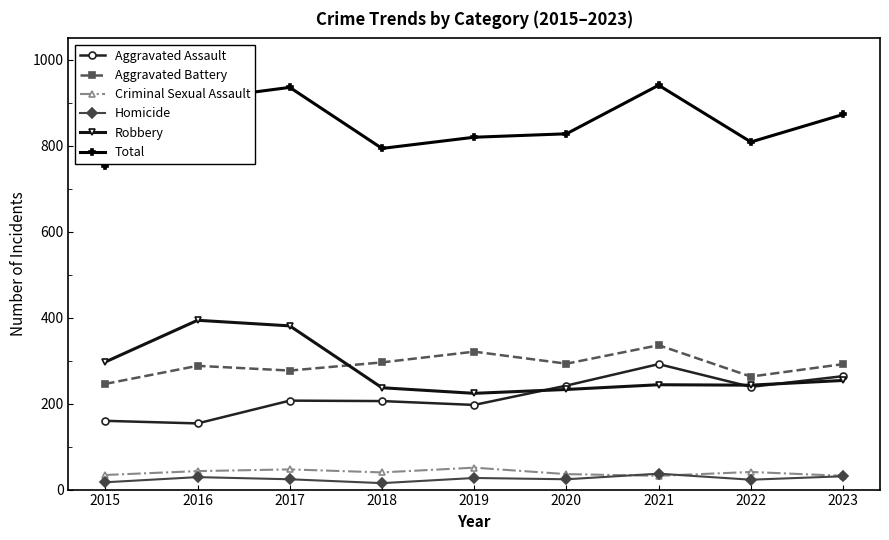

True or false: Total and Aggravated Assault intersect in this chart.

False